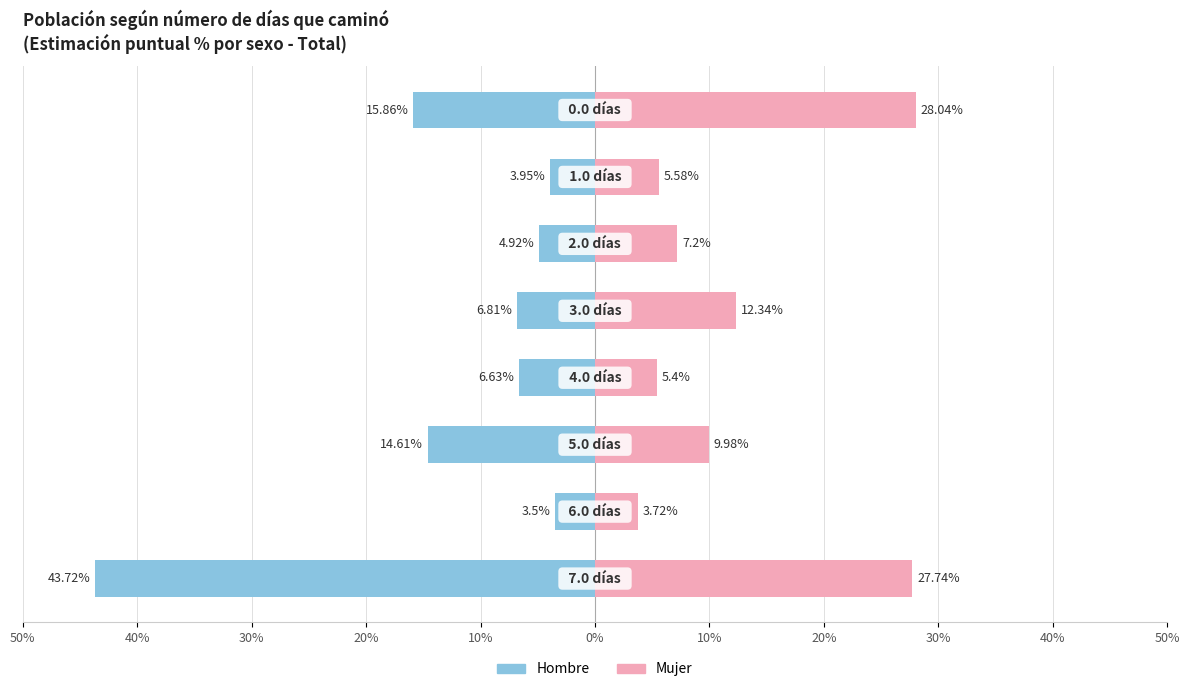

Reading right to left, list all the values displayed in this chart.

Hombre: -15.9	-4.0	-4.9	-6.8	-6.6	-14.6	-3.5	-43.7
Mujer: 28.0	5.6	7.2	12.3	5.4	10.0	3.7	27.7